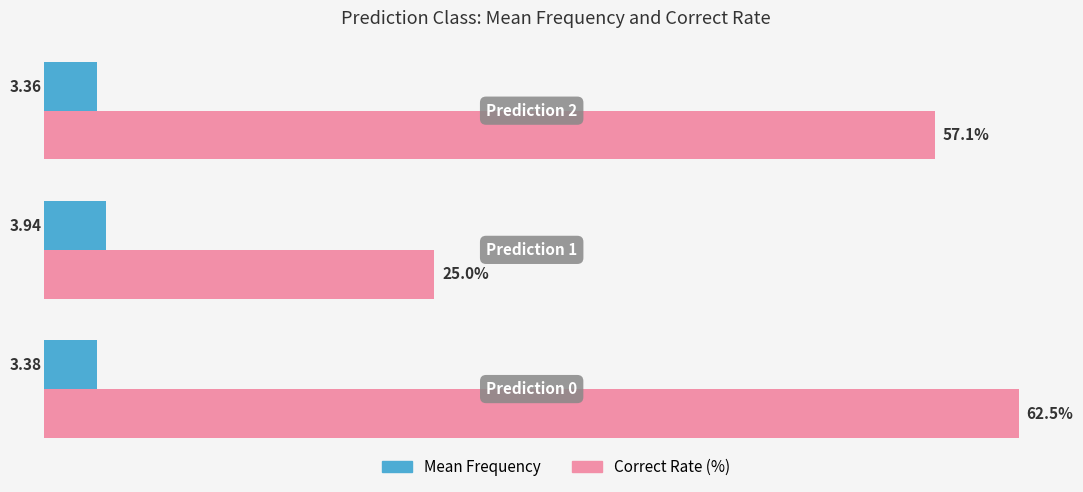

Rank the series by their average value, from highest to lowest.

Correct Rate (%), Mean Frequency